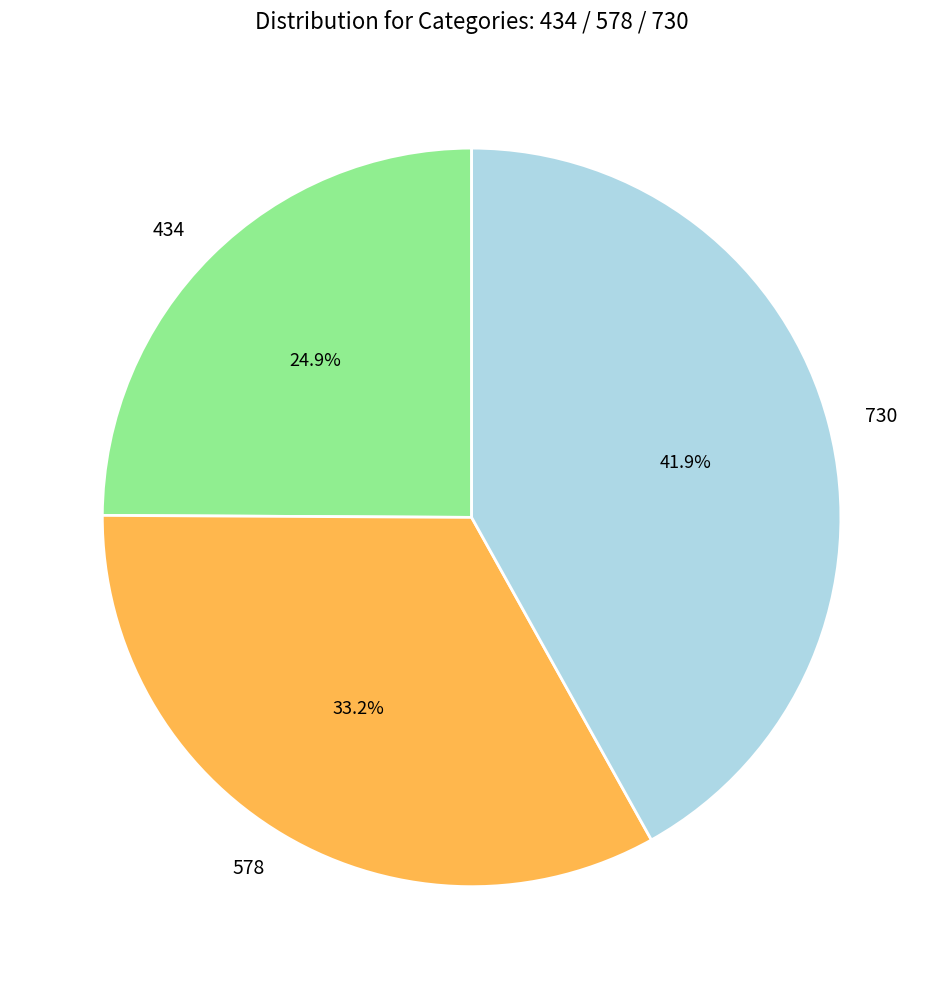

Between 578 and 434, which is larger?

578